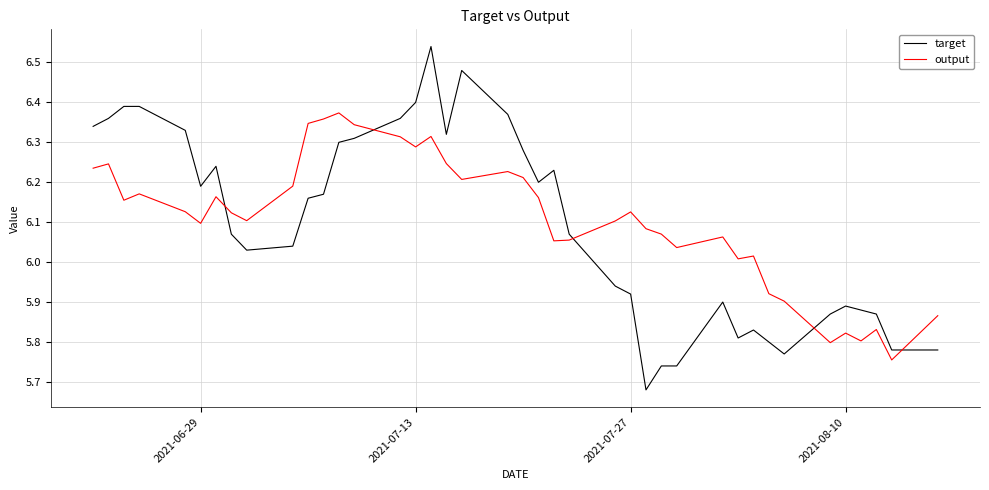

How many intersections are there between output and target?

5